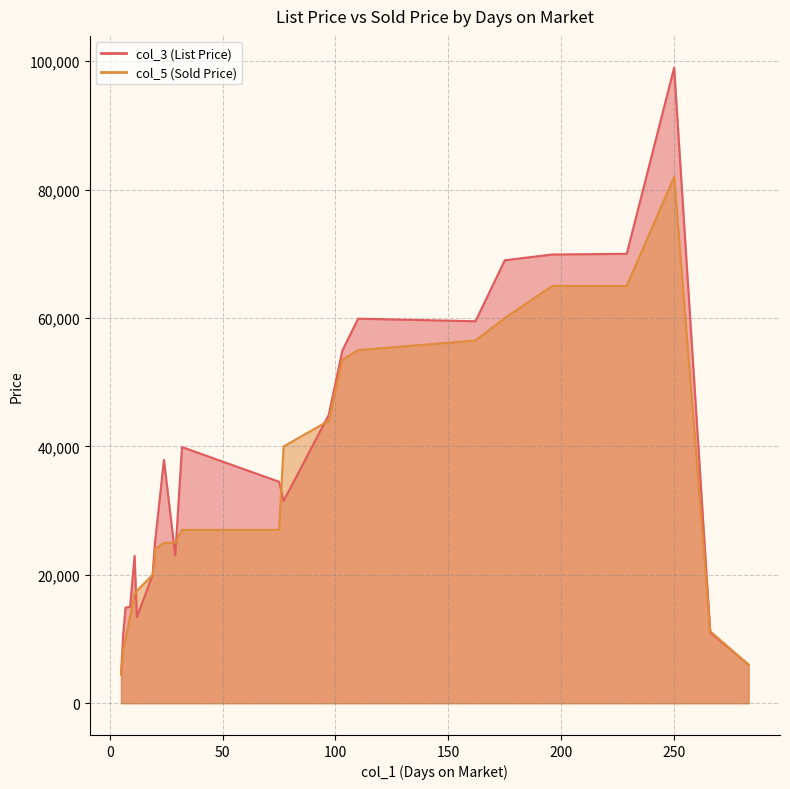

What is the average value of the col_5 series?

32487